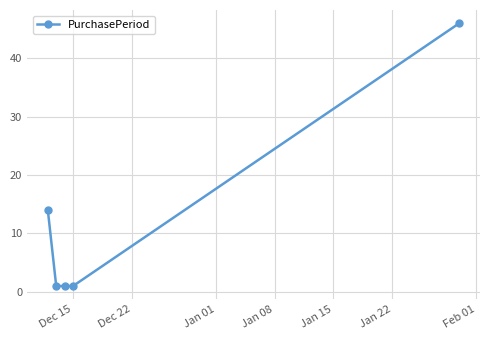

How many series are shown in this chart?

1